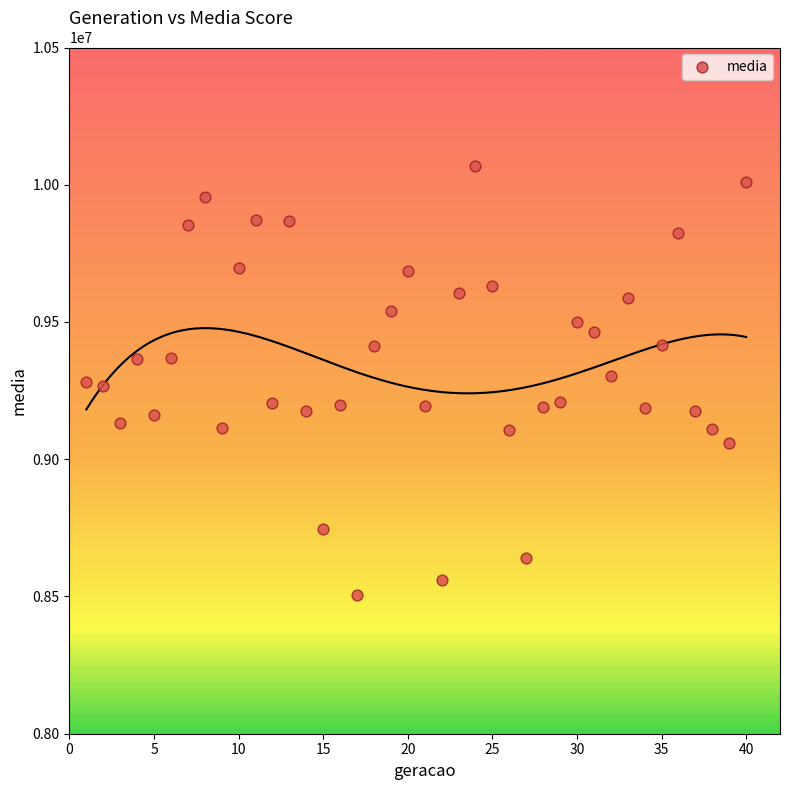

What is the range of Y values (max minus min)?

1564858.2